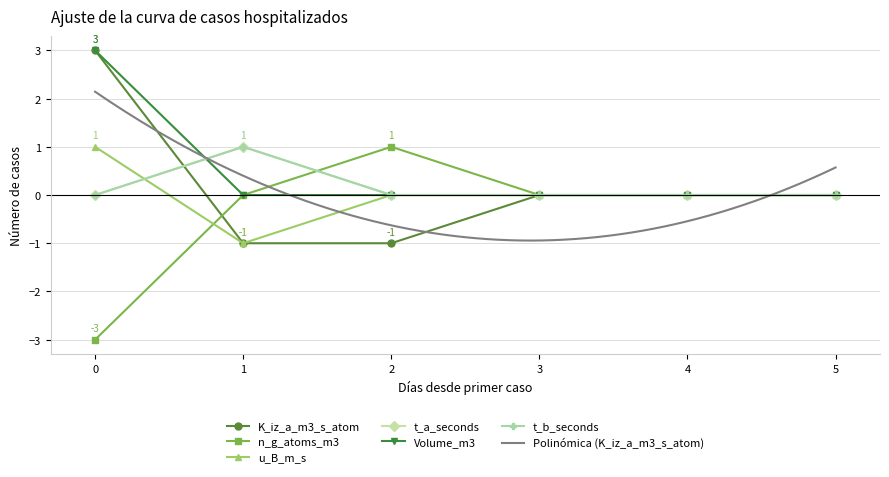

What is the sum of the u_B_m_s values at 4 and 0?

1